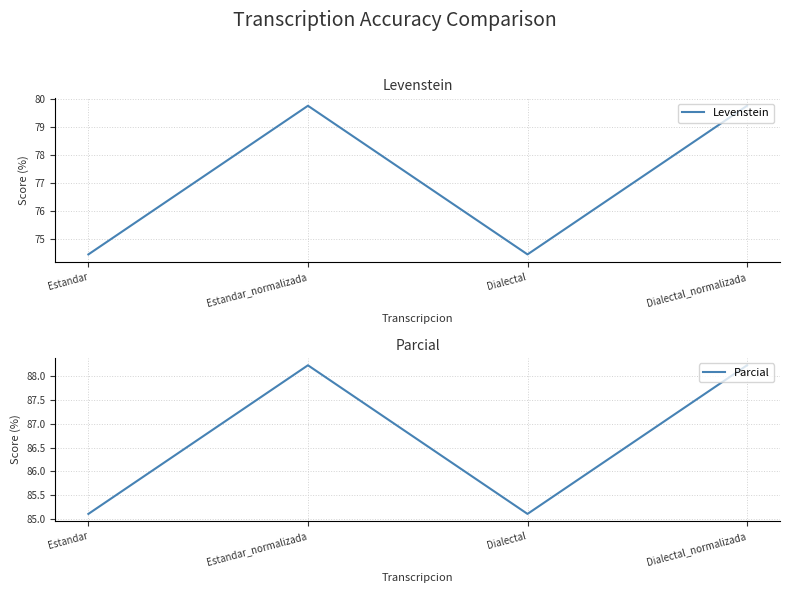

At which category is the sum across all series the highest?

Estandar_normalizada